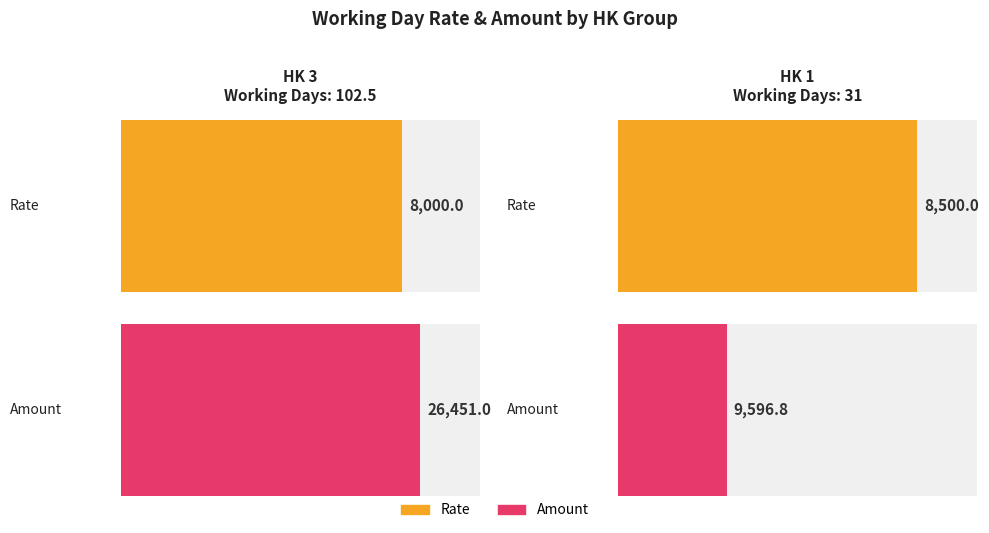

Does the chart contain stacked bars?

No